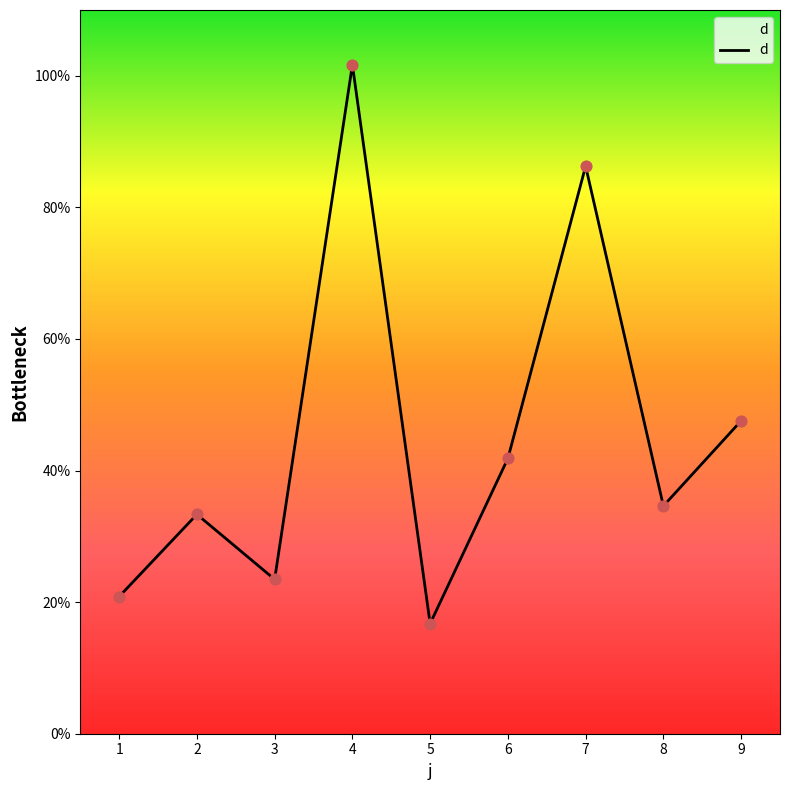

What is the change in value from 6 to 9?

+5.7